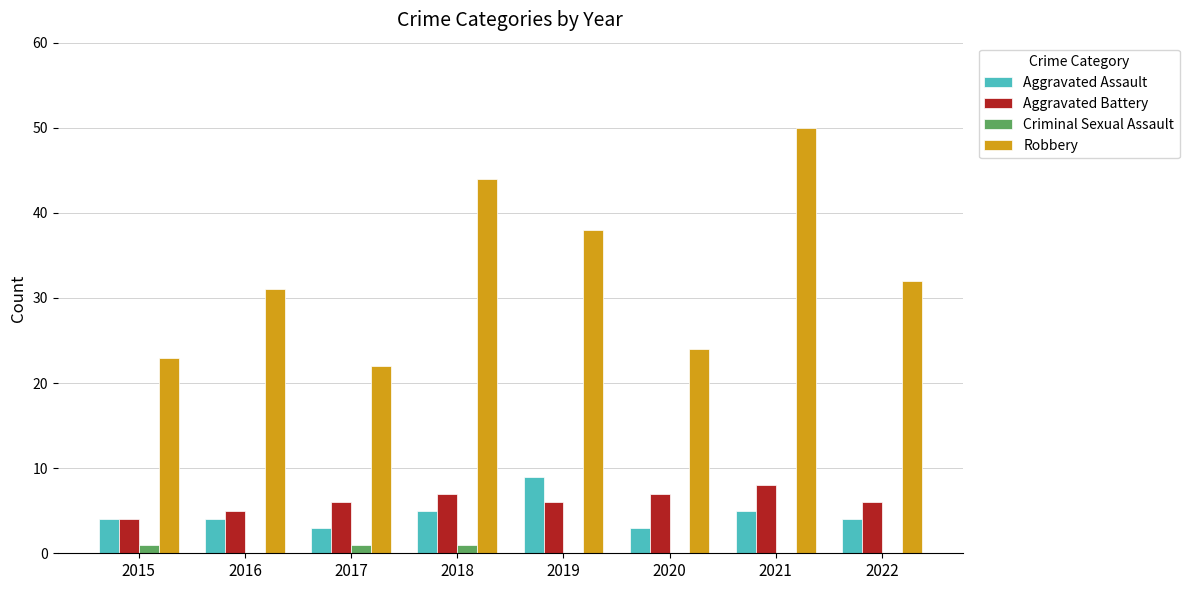

Reading right to left, transcribe all the data shown in this chart.

Aggravated Assault: 4	5	3	9	5	3	4	4
Aggravated Battery: 6	8	7	6	7	6	5	4
Criminal Sexual Assault: 0	0	0	0	1	1	0	1
Robbery: 32	50	24	38	44	22	31	23